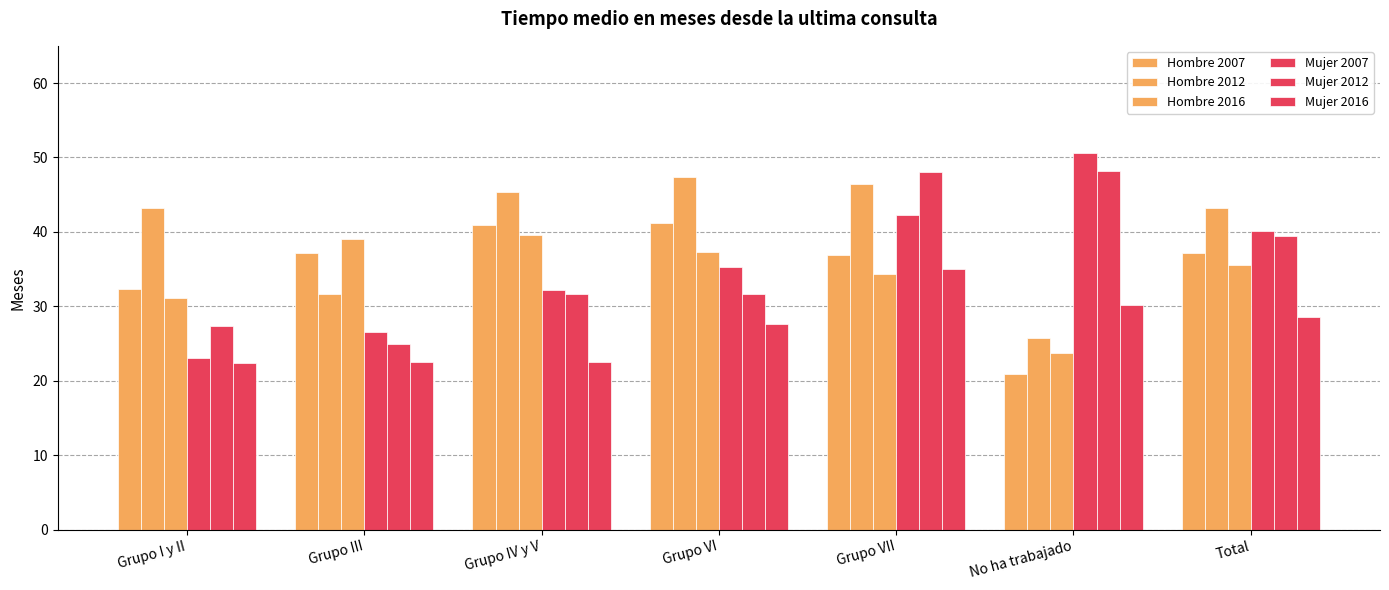

Are the bars grouped side by side (vs. stacked)?

Yes